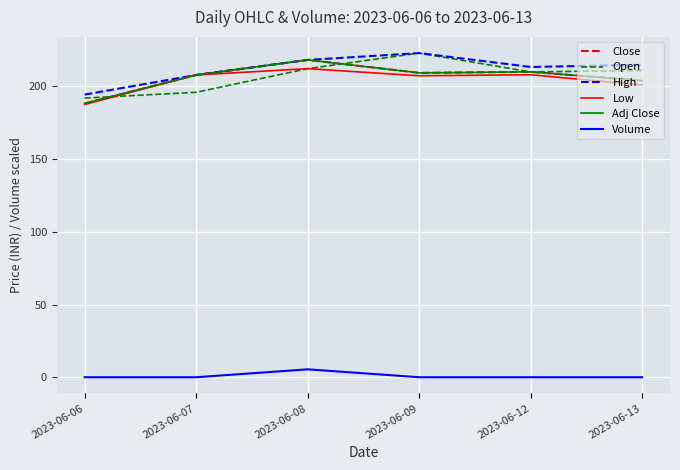

What is the difference between the highest and lowest values at 2023-06-13?

214.9